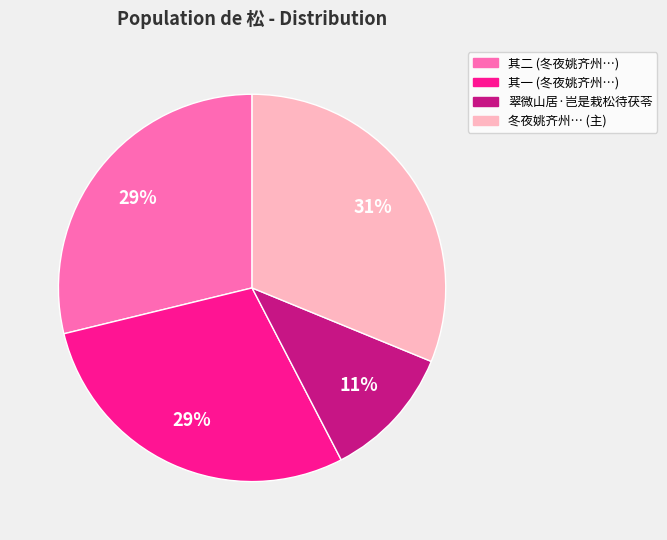

To the nearest percent, what is the average slice percentage?

25%